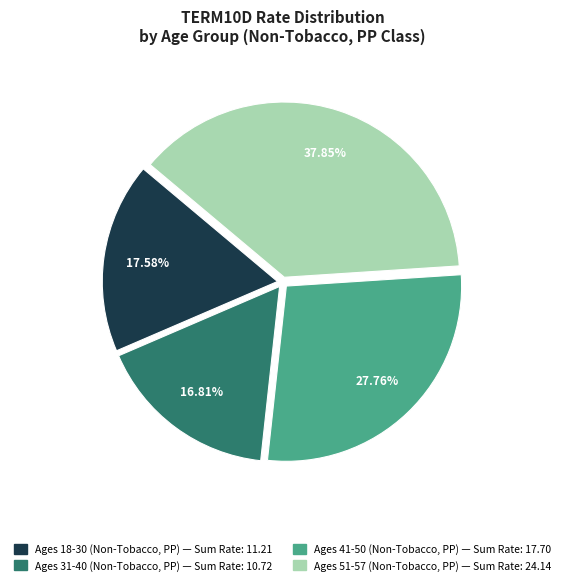

Is there any slice that represents more than half of the pie?

No